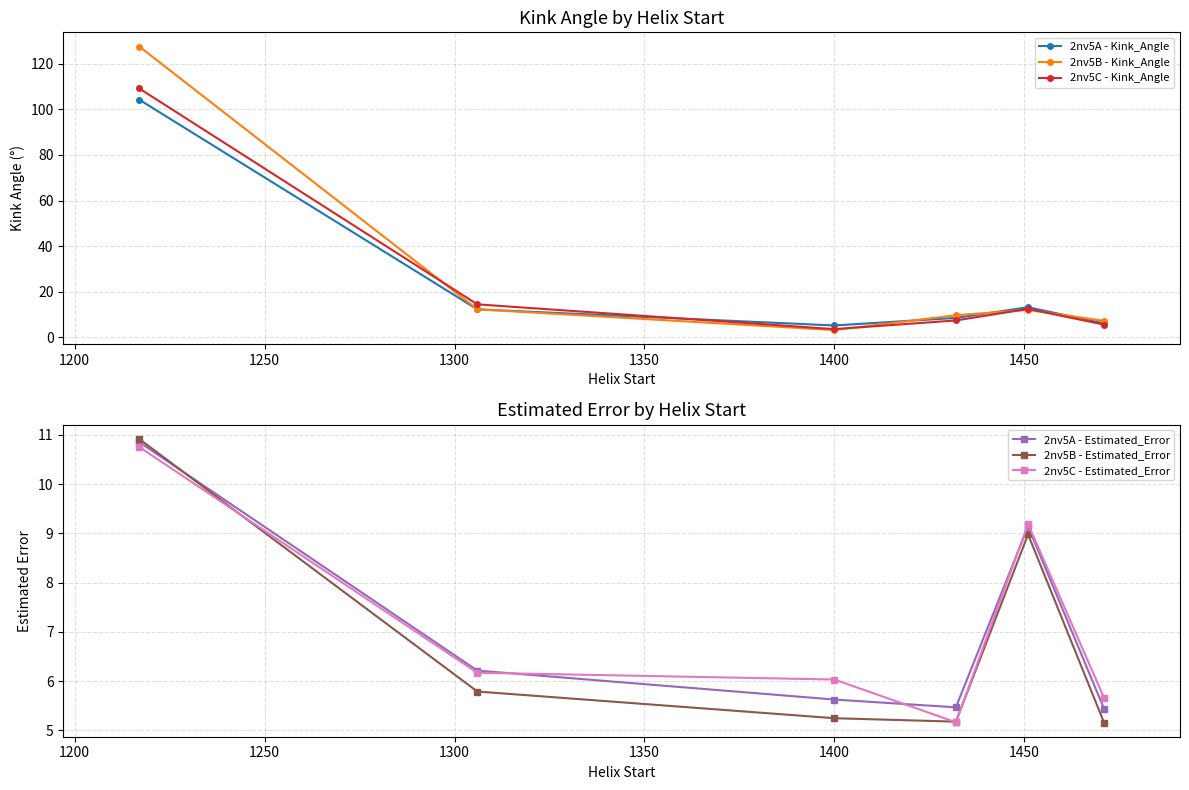

What is the sum of all 2nv5B - Estimated_Error values?

41.3